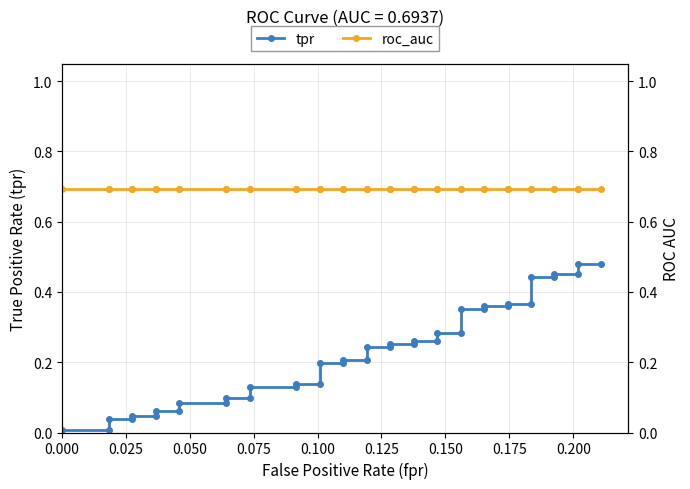

List the series in order of their overall mean, highest first.

roc_auc, tpr